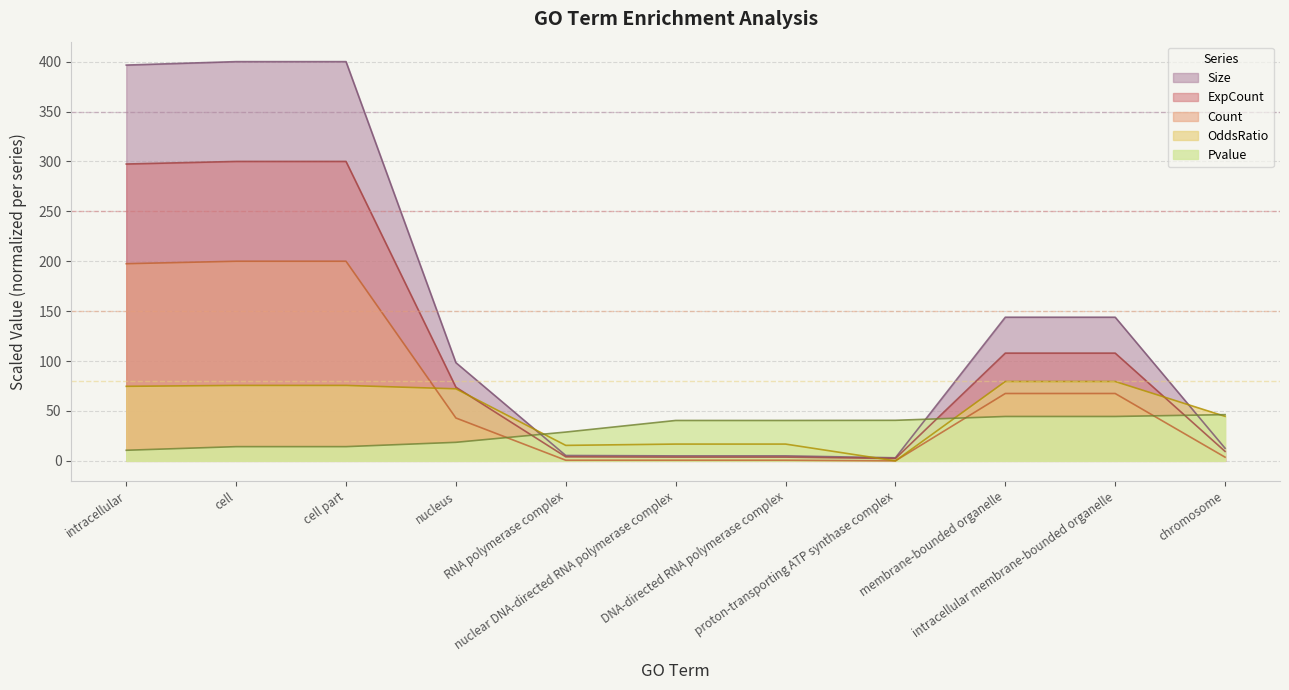

Rank the series by their maximum value, from highest to lowest.

Size, ExpCount, Count, OddsRatio, Pvalue